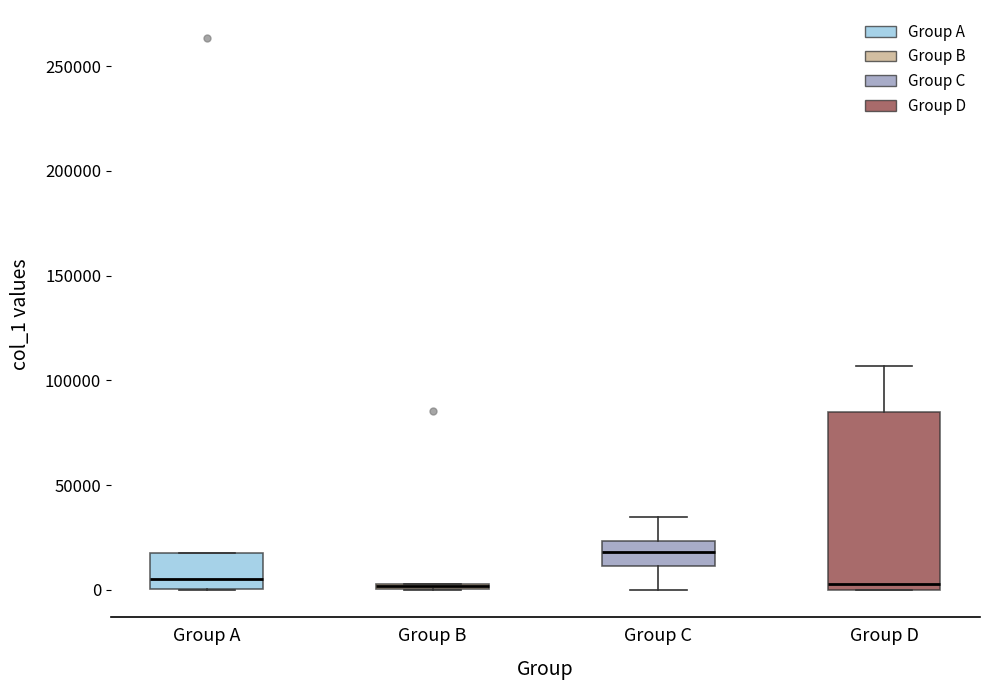

Where is the upper edge of the box for Group A on the y-axis? The values are not printed on the chart, so give them approximately, as read against the axis.

20000